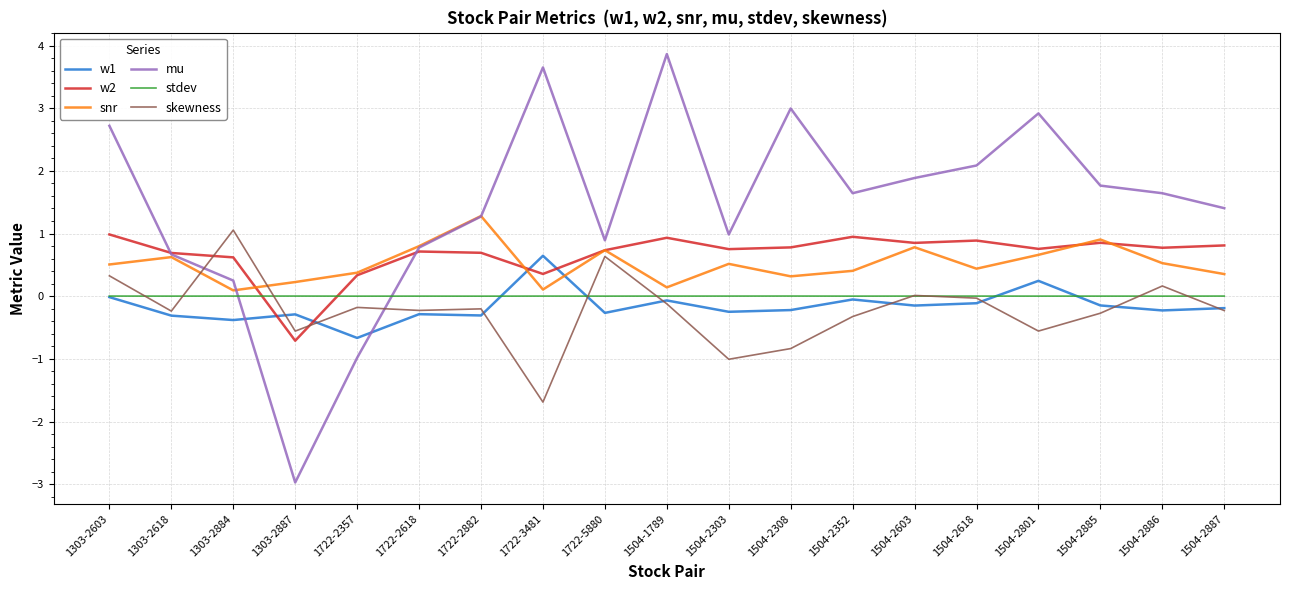

Which series has the widest spread of values?

mu